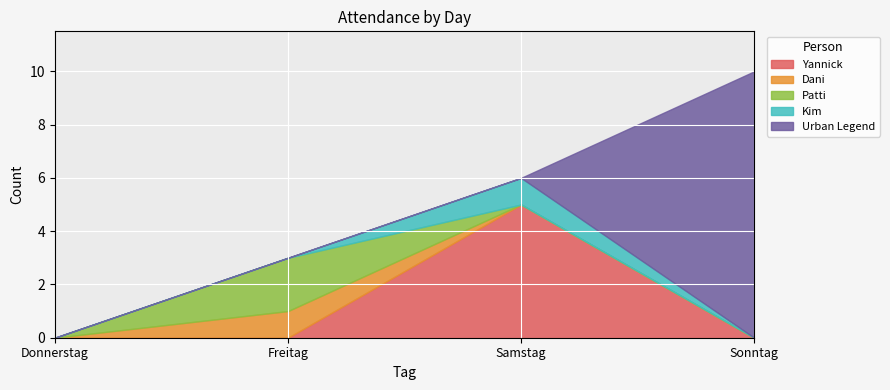

True or false: Yannick and Kim intersect in this chart.

False